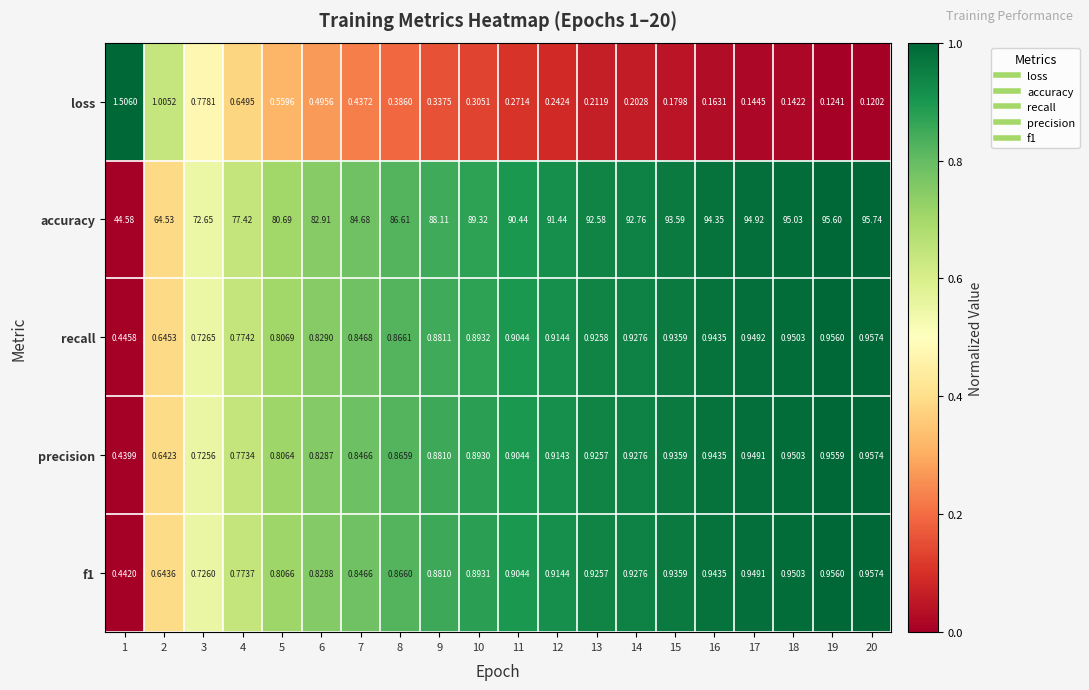

Which series has the largest total across all categories?

accuracy